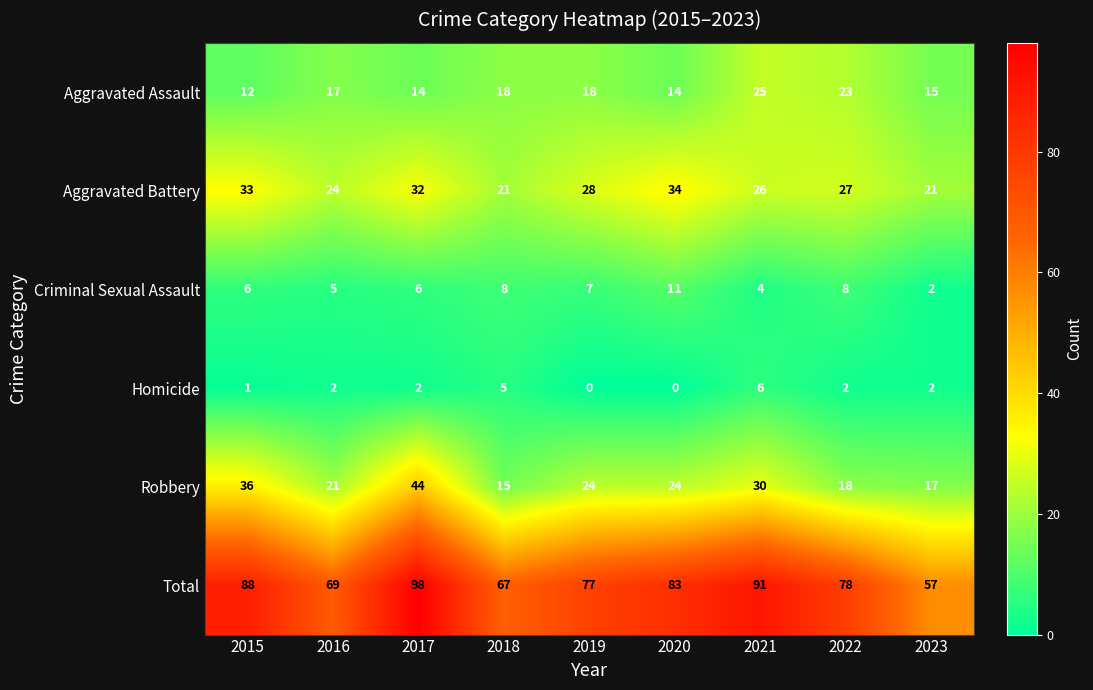

What is the total value across all series at 2016?

138